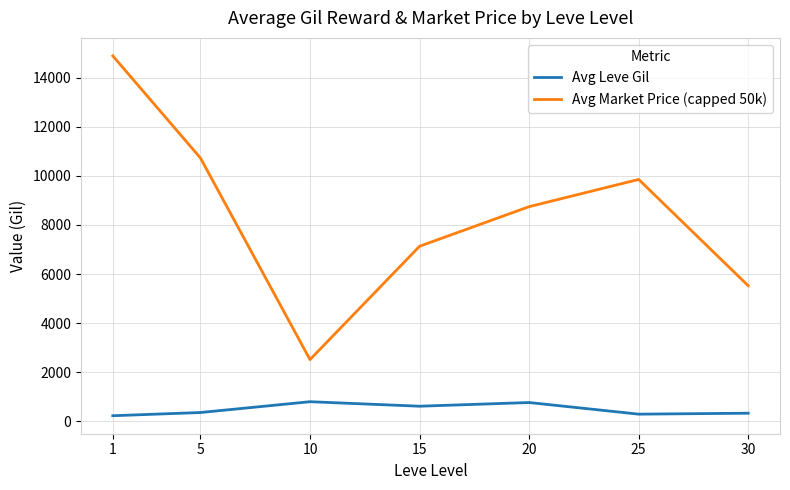

List the series in order of their peak value, highest first.

Avg Market Price (capped 50k), Avg Leve Gil